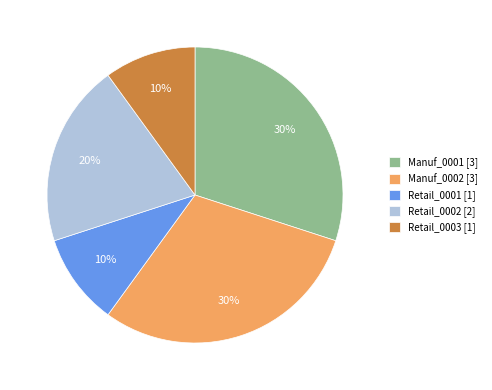

To the nearest percent, what percentage of the pie is Manuf_0002 [3]?

30%